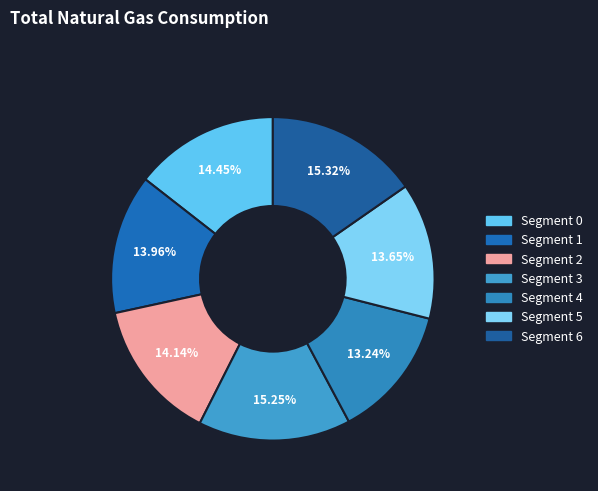

Rank the categories by value from highest to lowest.

6, 3, 0, 2, 1, 5, 4